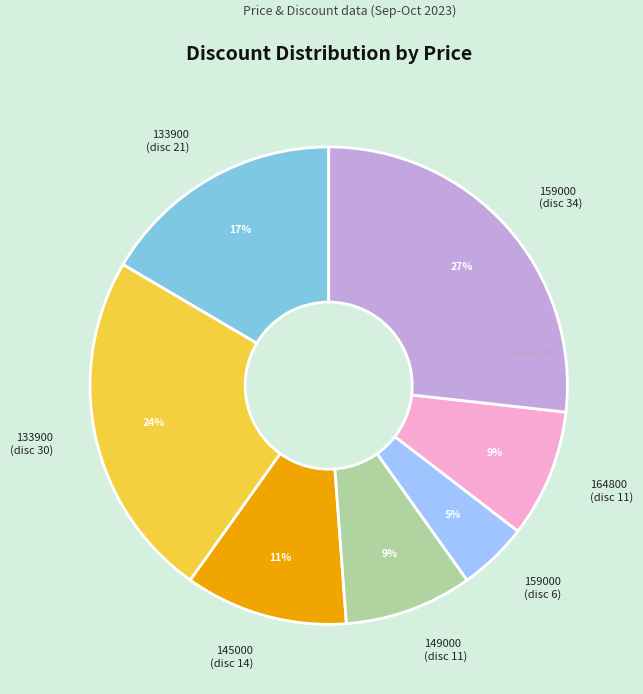

To the nearest percent, what is the difference between the largest and smallest slice percentages?

22%